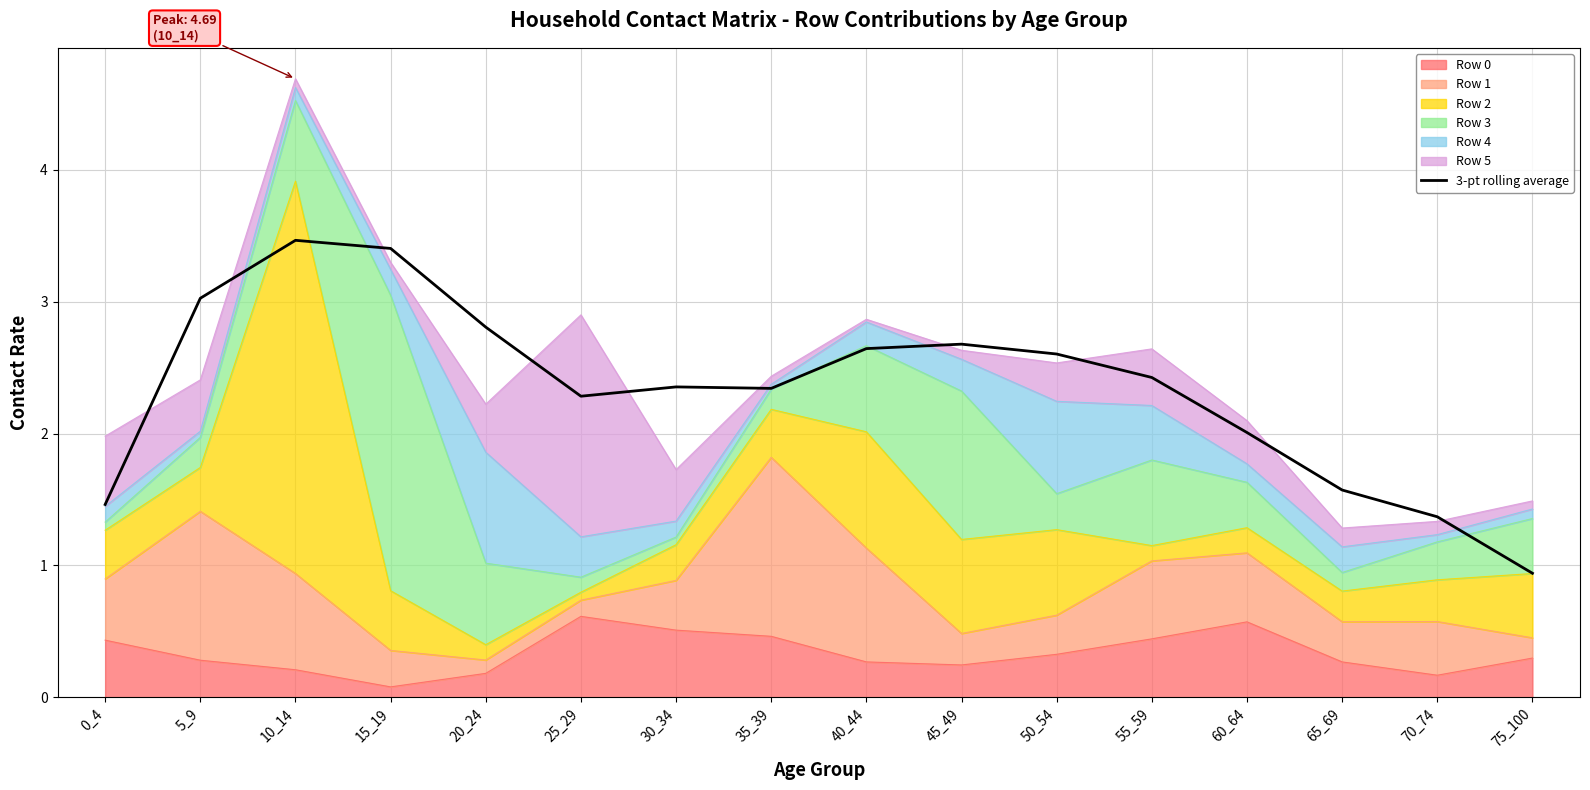

What is the average value?

2.3